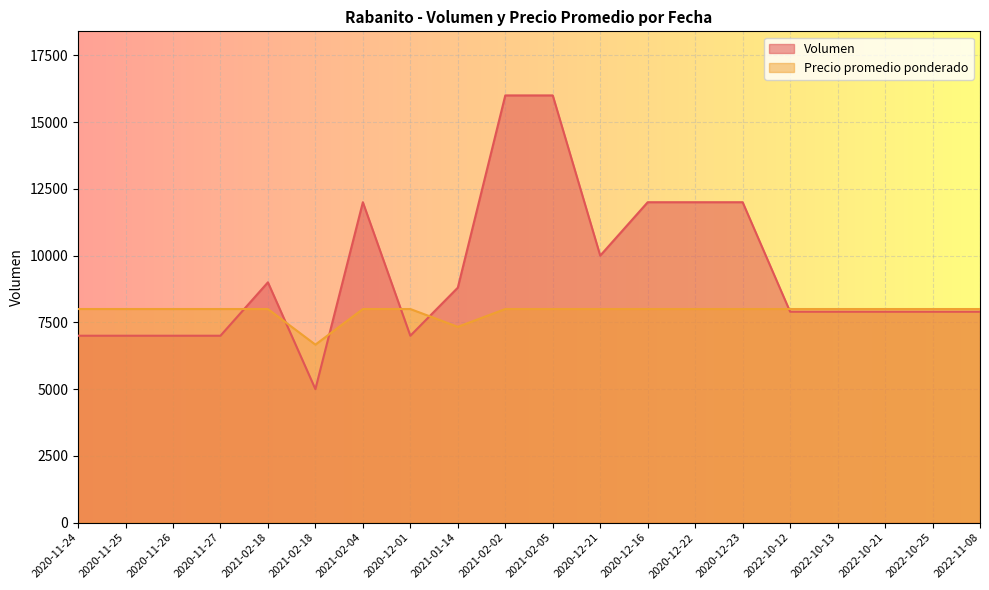

Is it true that Precio promedio ponderado equals 3132.4 at 2021-02-18?

False